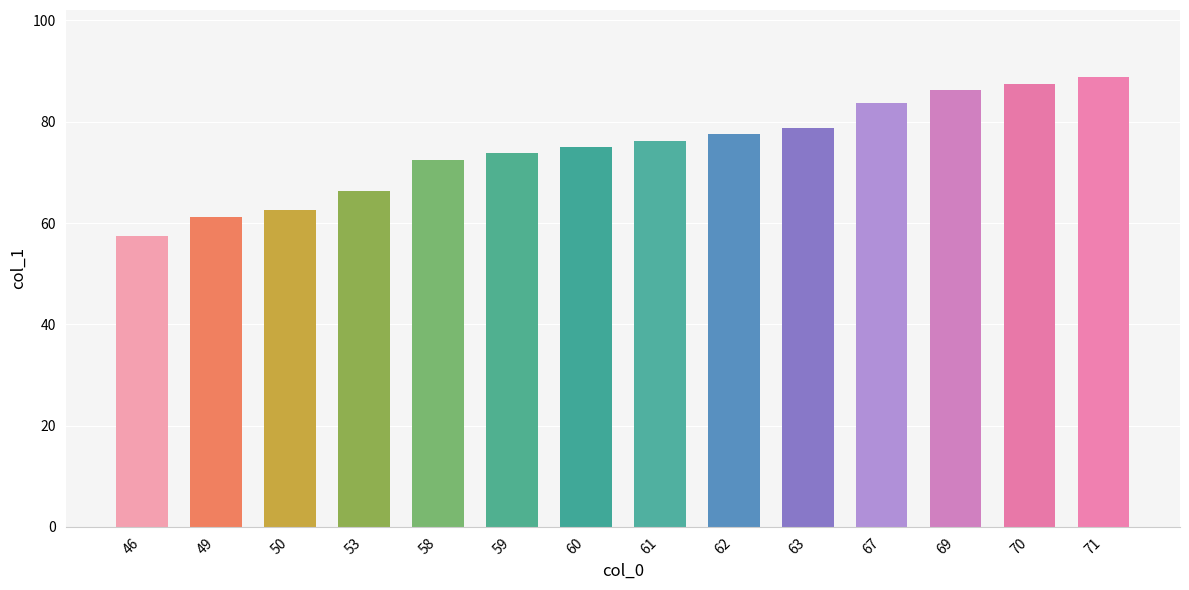

What value does the data have at 50?

62.5